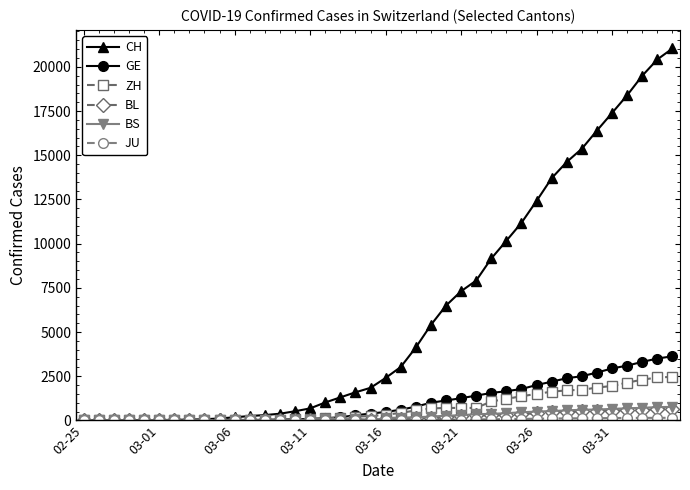

How many distinct data groups are displayed?

6